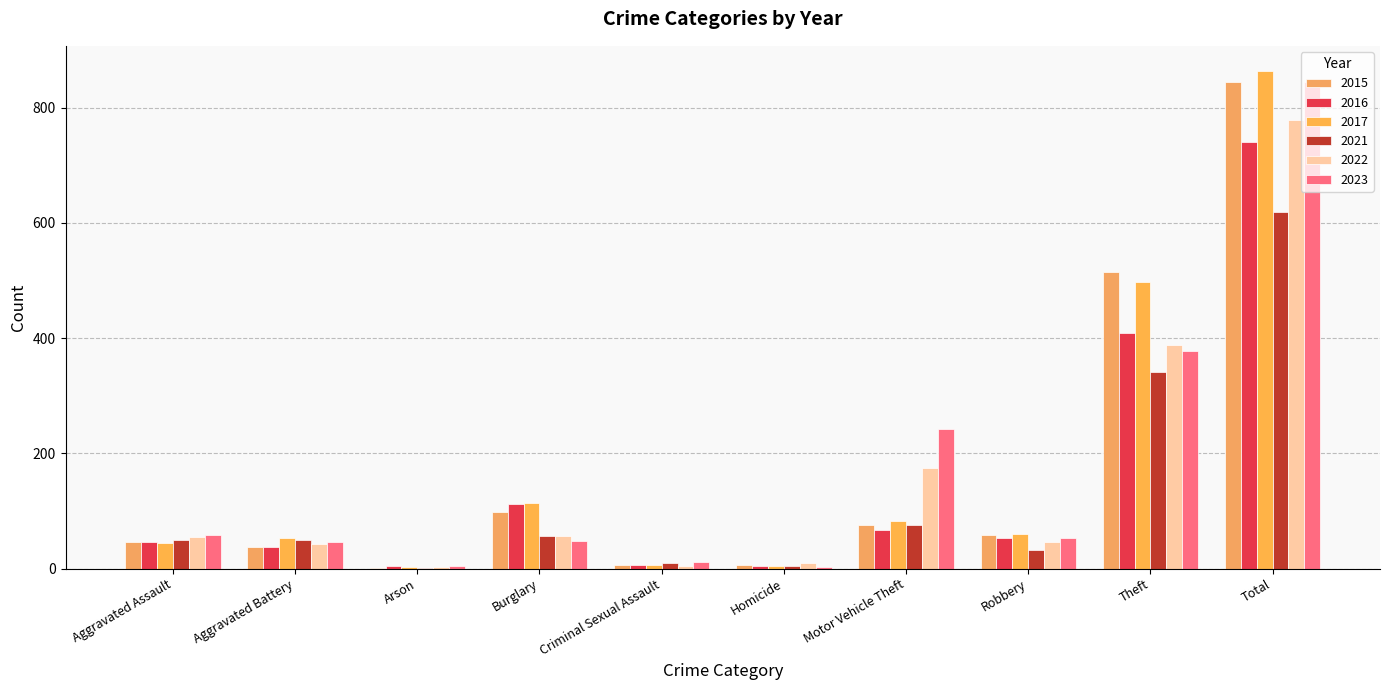

Read the 2016 value at Robbery, to the nearest 50.

50